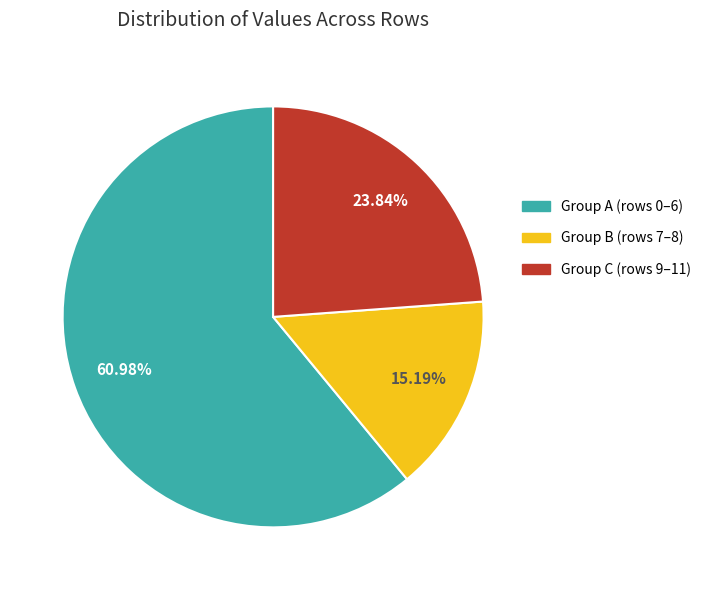

Is there a majority slice in this chart?

Yes